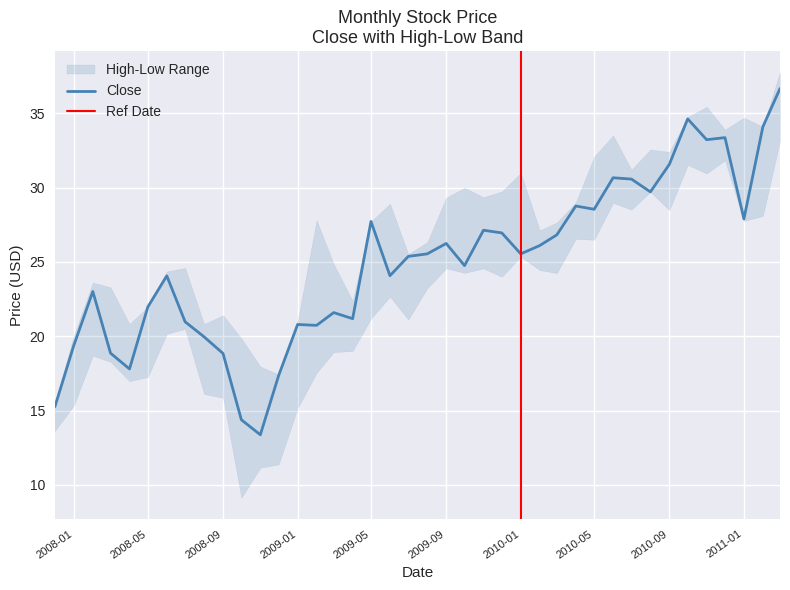

What is the label of the 27th point from the right?

2009-01-01